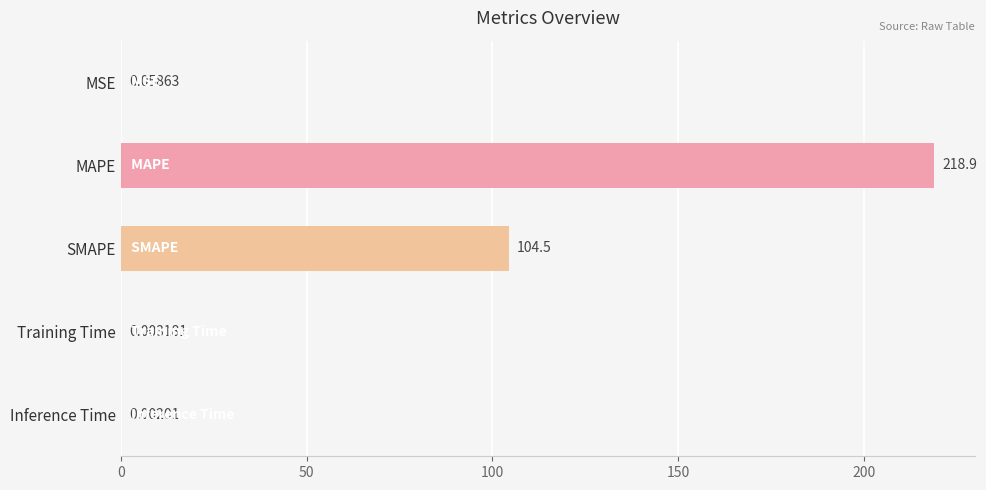

How many series are shown in this chart?

1